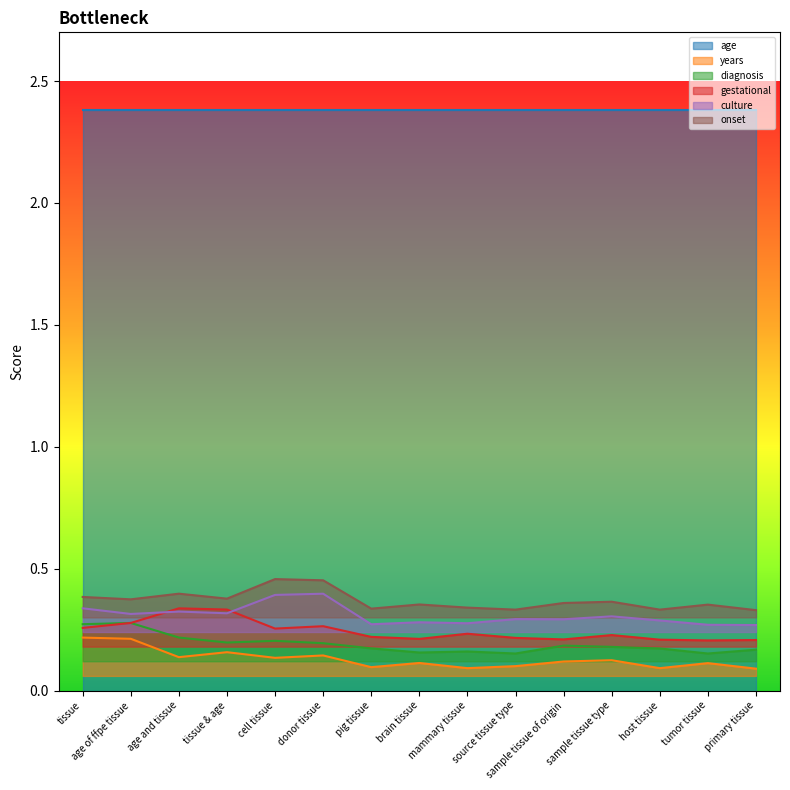

What is the spread (max minus min) of values at source tissue type?

0.2